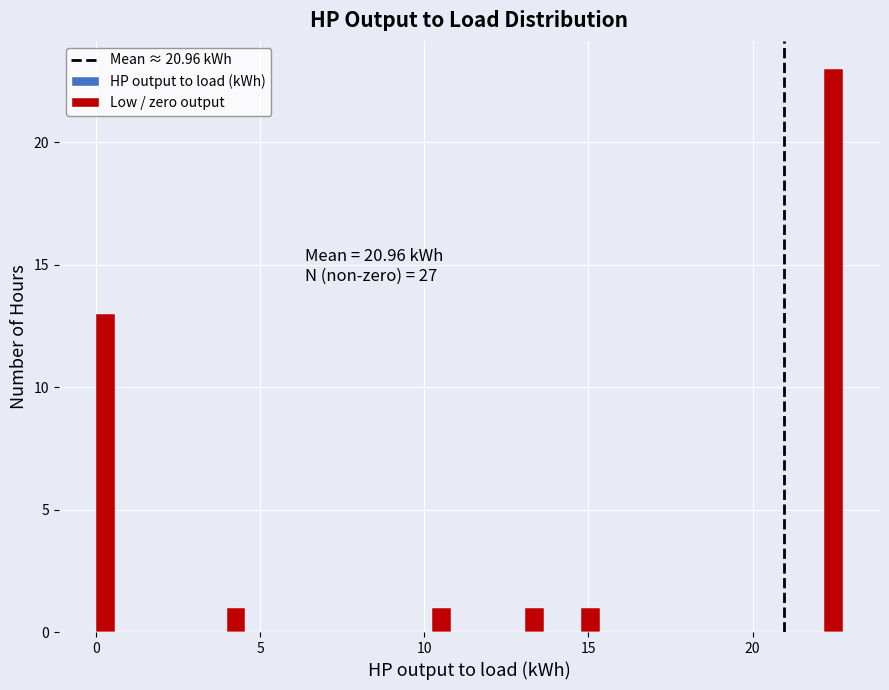

Around what value on the x-axis is the tallest bar? Give the approximate position of its centre, as read against the axis.

22.5